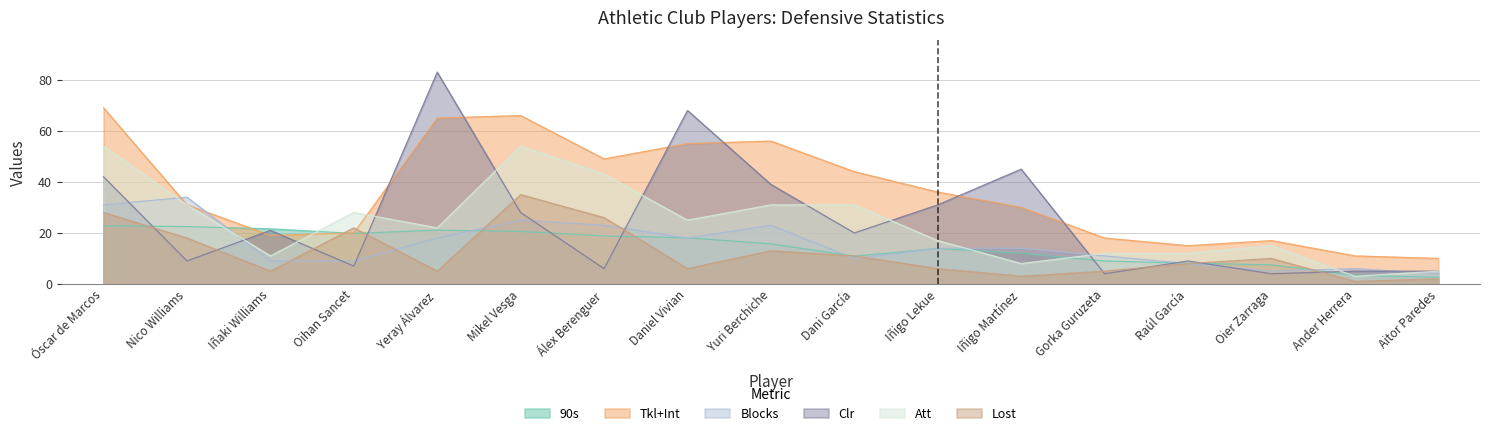

Reading left to right, transcribe all the data shown in this chart.

90s: Óscar de Marcos=22.8	Nico Williams=22.5	Iñaki Williams=21.6	Oihan Sancet=19.8	Yeray Álvarez=21.1	Mikel Vesga=20.6	Álex Berenguer=18.8	Daniel Vivian=18.1	Yuri Berchiche=15.7	Dani García=10.9	Iñigo Lekue=13.9	Iñigo Martínez=12.0	Gorka Guruzeta=9.0	Raúl García=8.1	Oier Zarraga=7.5	Ander Herrera=3.4	Aitor Paredes=2.6
Tkl+Int: Óscar de Marcos=69.0	Nico Williams=31.0	Iñaki Williams=19.0	Oihan Sancet=20.0	Yeray Álvarez=65.0	Mikel Vesga=66.0	Álex Berenguer=49.0	Daniel Vivian=55.0	Yuri Berchiche=56.0	Dani García=44.0	Iñigo Lekue=36.0	Iñigo Martínez=30.0	Gorka Guruzeta=18.0	Raúl García=15.0	Oier Zarraga=17.0	Ander Herrera=11.0	Aitor Paredes=10.0
Blocks: Óscar de Marcos=31.0	Nico Williams=34.0	Iñaki Williams=9.0	Oihan Sancet=9.0	Yeray Álvarez=18.0	Mikel Vesga=25.0	Álex Berenguer=23.0	Daniel Vivian=18.0	Yuri Berchiche=23.0	Dani García=10.0	Iñigo Lekue=14.0	Iñigo Martínez=14.0	Gorka Guruzeta=11.0	Raúl García=8.0	Oier Zarraga=5.0	Ander Herrera=6.0	Aitor Paredes=4.0
Clr: Óscar de Marcos=42.0	Nico Williams=9.0	Iñaki Williams=21.0	Oihan Sancet=7.0	Yeray Álvarez=83.0	Mikel Vesga=28.0	Álex Berenguer=6.0	Daniel Vivian=68.0	Yuri Berchiche=39.0	Dani García=20.0	Iñigo Lekue=31.0	Iñigo Martínez=45.0	Gorka Guruzeta=4.0	Raúl García=9.0	Oier Zarraga=4.0	Ander Herrera=5.0	Aitor Paredes=5.0
Att: Óscar de Marcos=54.0	Nico Williams=31.0	Iñaki Williams=11.0	Oihan Sancet=28.0	Yeray Álvarez=22.0	Mikel Vesga=54.0	Álex Berenguer=43.0	Daniel Vivian=25.0	Yuri Berchiche=31.0	Dani García=31.0	Iñigo Lekue=17.0	Iñigo Martínez=8.0	Gorka Guruzeta=12.0	Raúl García=12.0	Oier Zarraga=15.0	Ander Herrera=3.0	Aitor Paredes=5.0
Lost: Óscar de Marcos=28.0	Nico Williams=18.0	Iñaki Williams=5.0	Oihan Sancet=22.0	Yeray Álvarez=5.0	Mikel Vesga=35.0	Álex Berenguer=26.0	Daniel Vivian=6.0	Yuri Berchiche=13.0	Dani García=11.0	Iñigo Lekue=6.0	Iñigo Martínez=3.0	Gorka Guruzeta=5.0	Raúl García=8.0	Oier Zarraga=10.0	Ander Herrera=1.0	Aitor Paredes=2.0